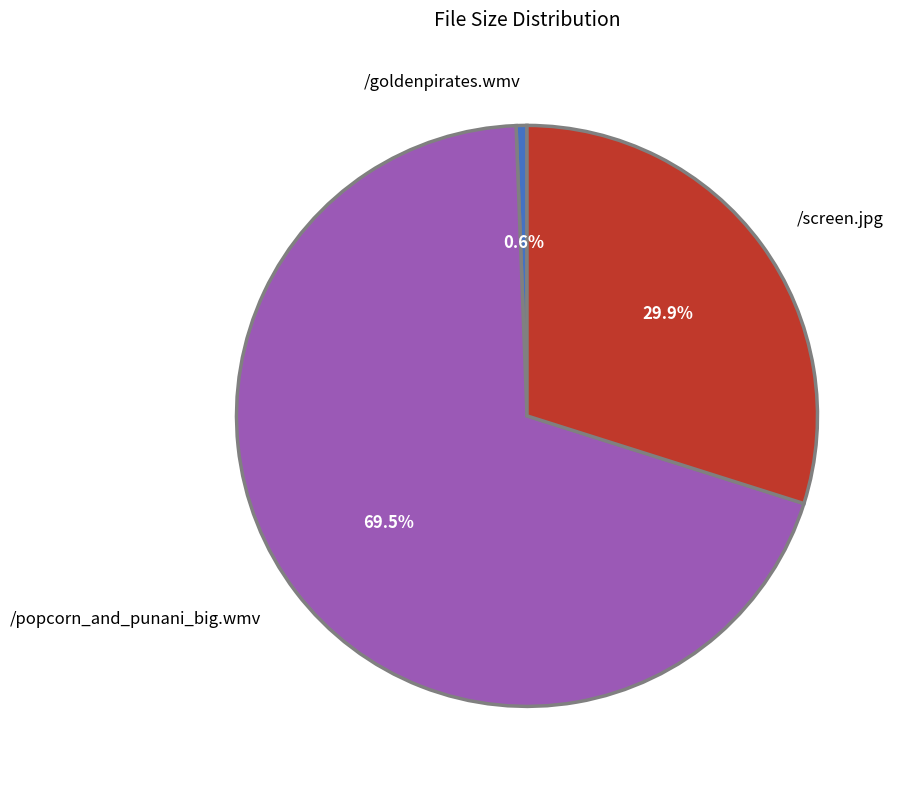

To the nearest percent, what portion does /goldenpirates.wmv represent?

1%